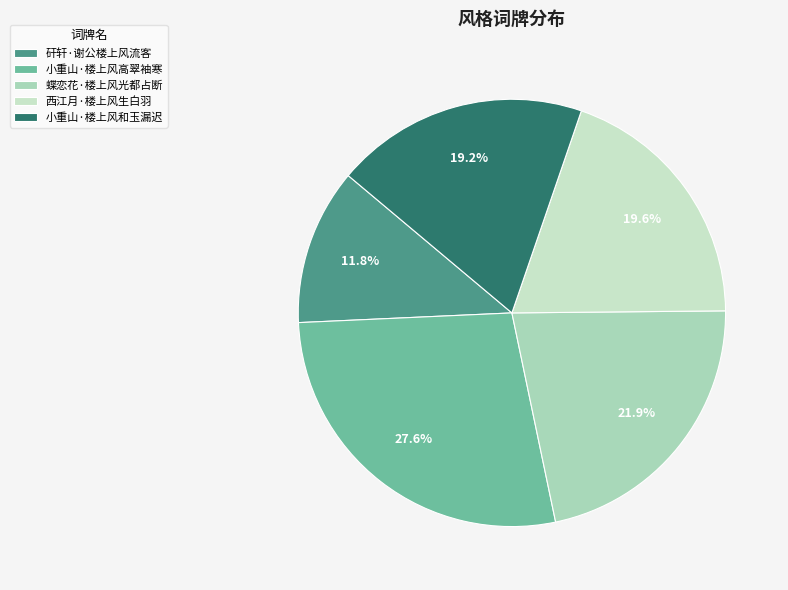

True or false: 西江月·楼上风生白羽 accounts for 13% of the total.

False